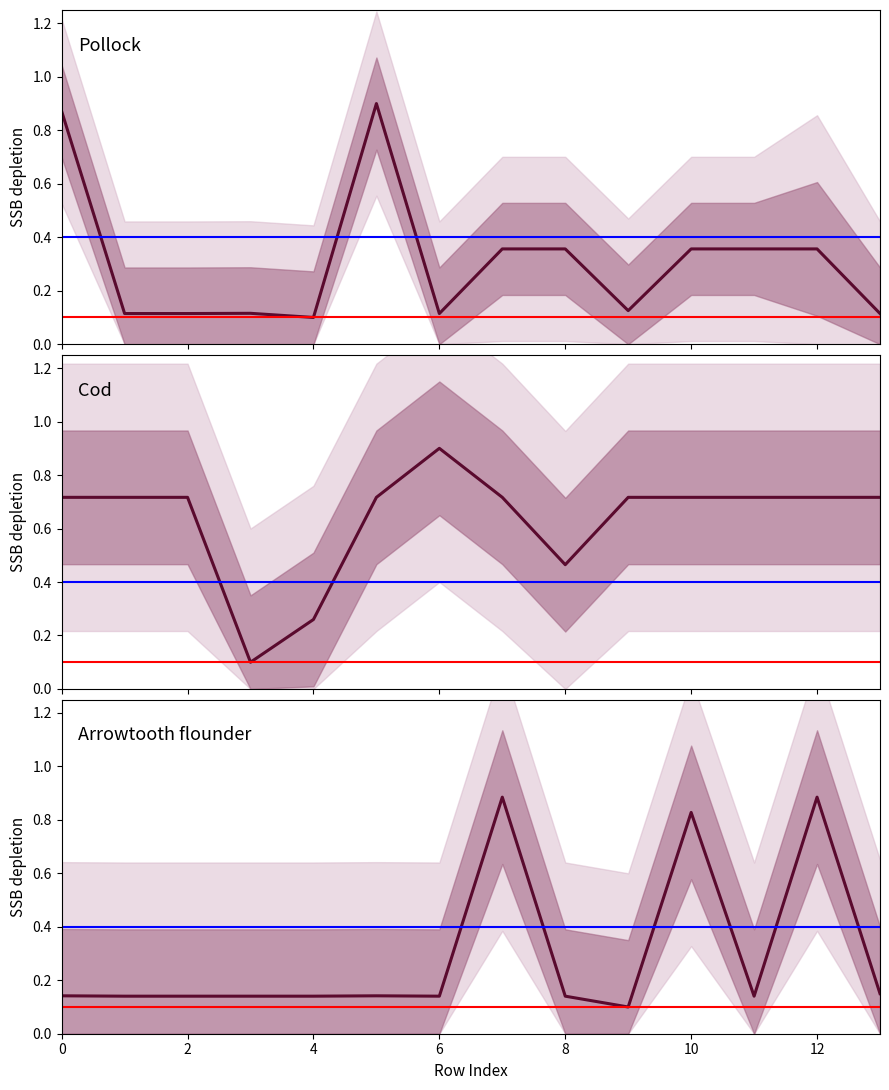

Count the number of categories in the chart.

14